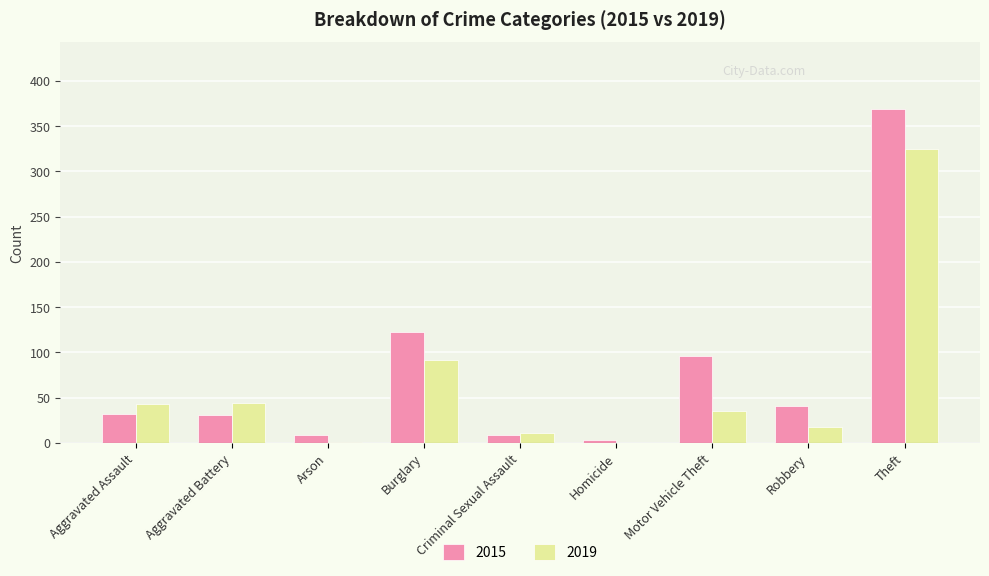

What is the maximum value shown in the chart?

369